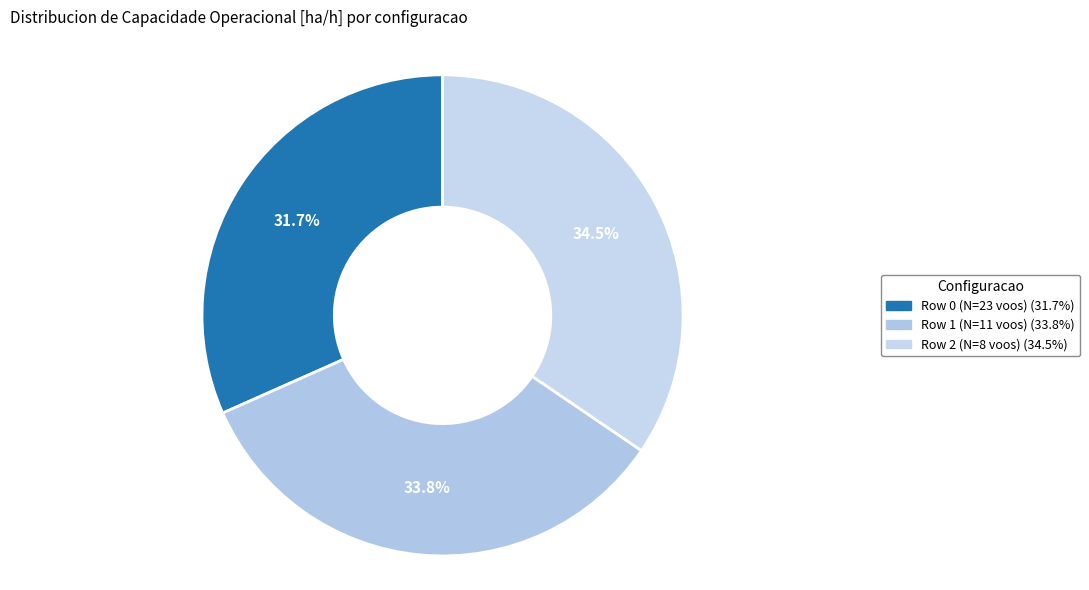

To the nearest percent, what portion does Row 2 (N=8 voos) represent?

34%